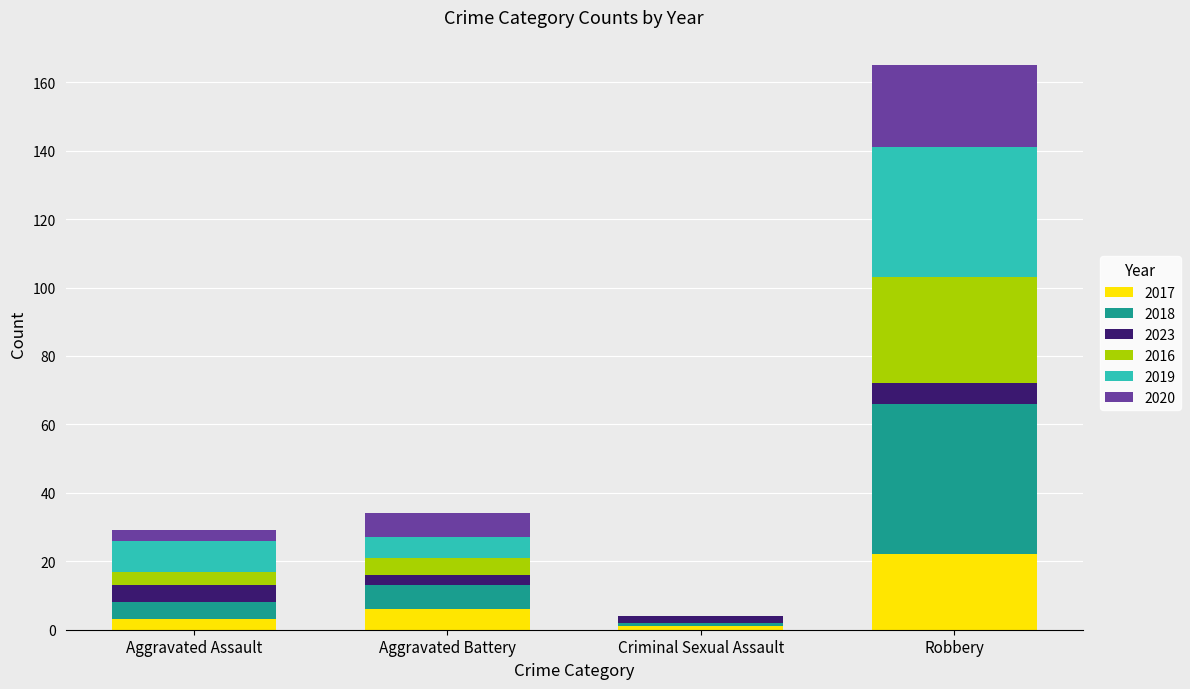

At which category is the sum across all series the highest?

Robbery